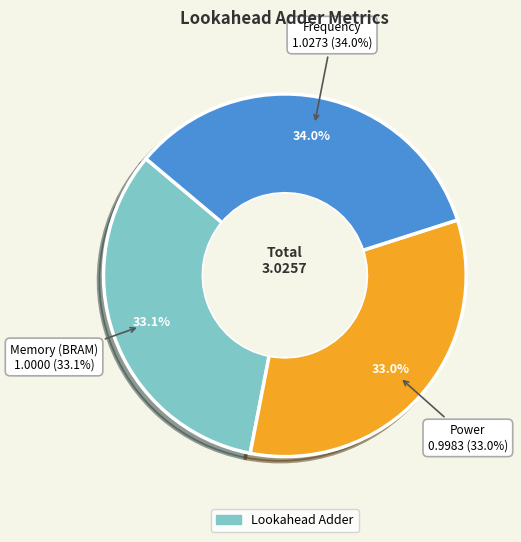

Does Frequency account for over 50% of the chart?

No